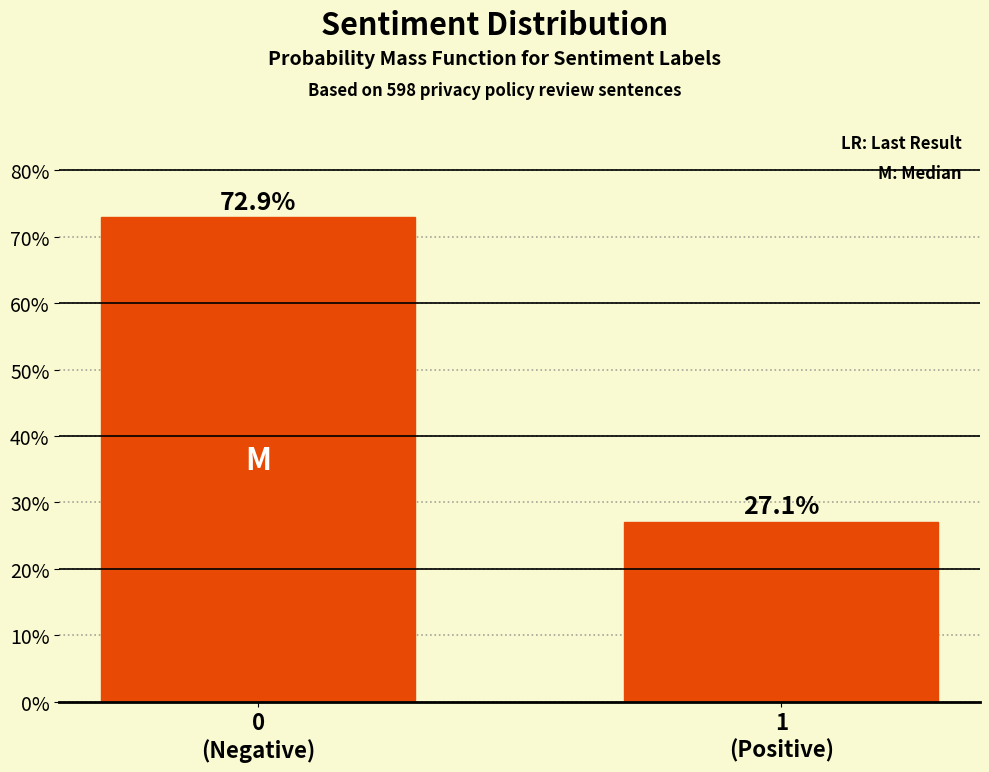

Reading left to right, extract all data points from this chart.

72.9	27.1